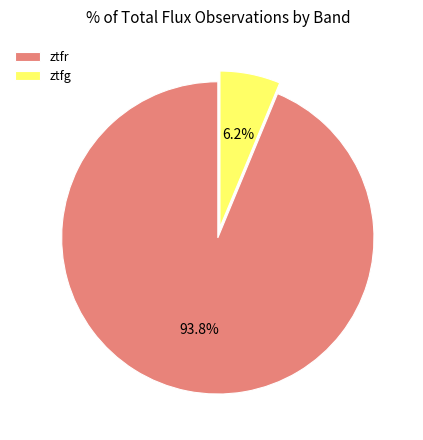

The ztfr slice represents 99% of the pie. True or false?

False